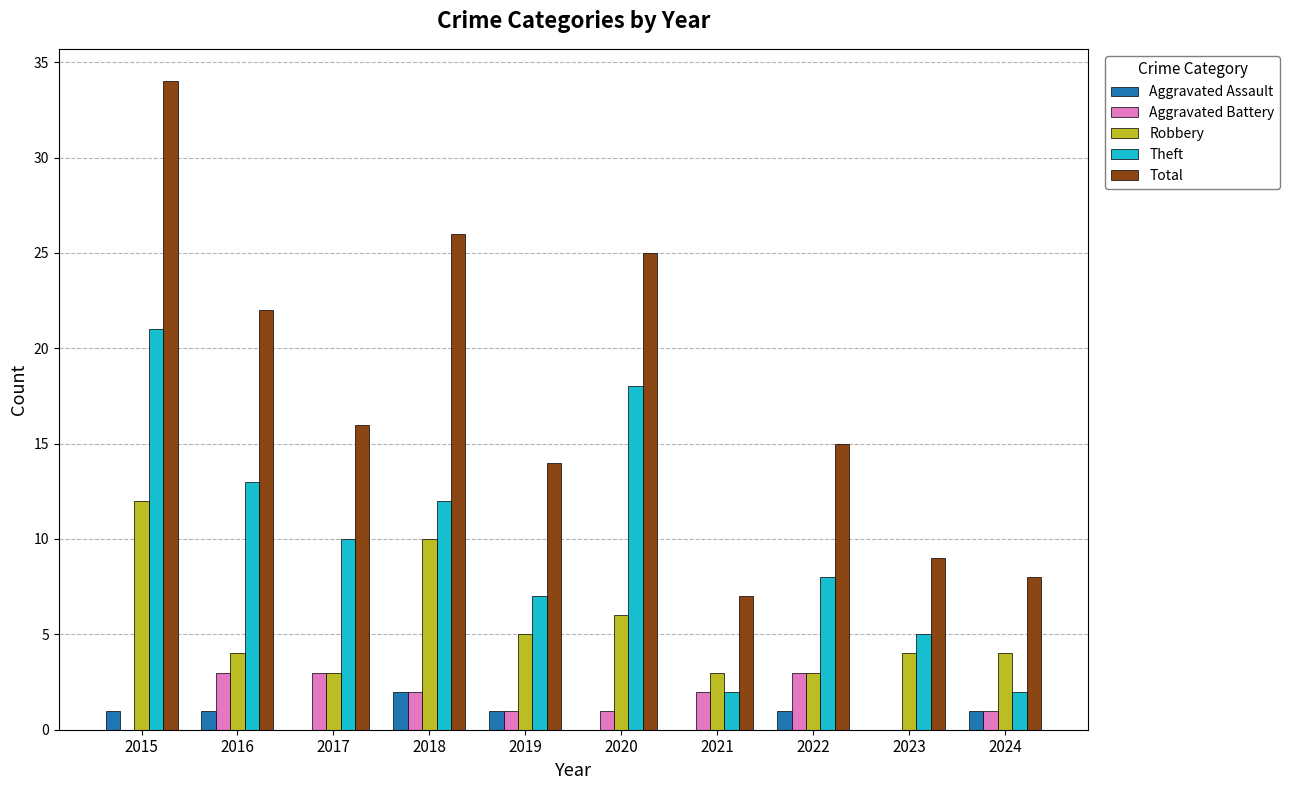

What is the sum of all Aggravated Assault values?

7